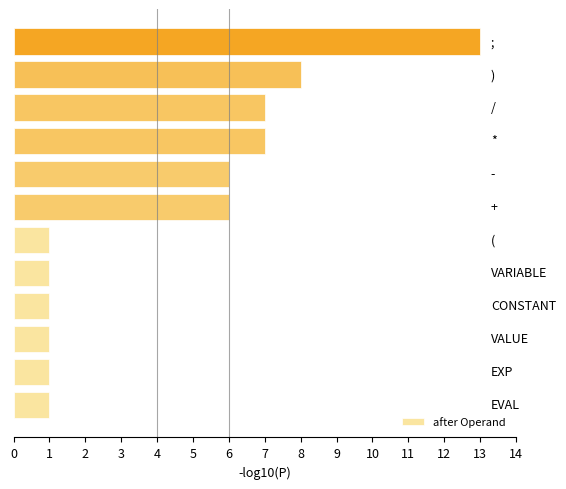

What is the sum of all values?

53